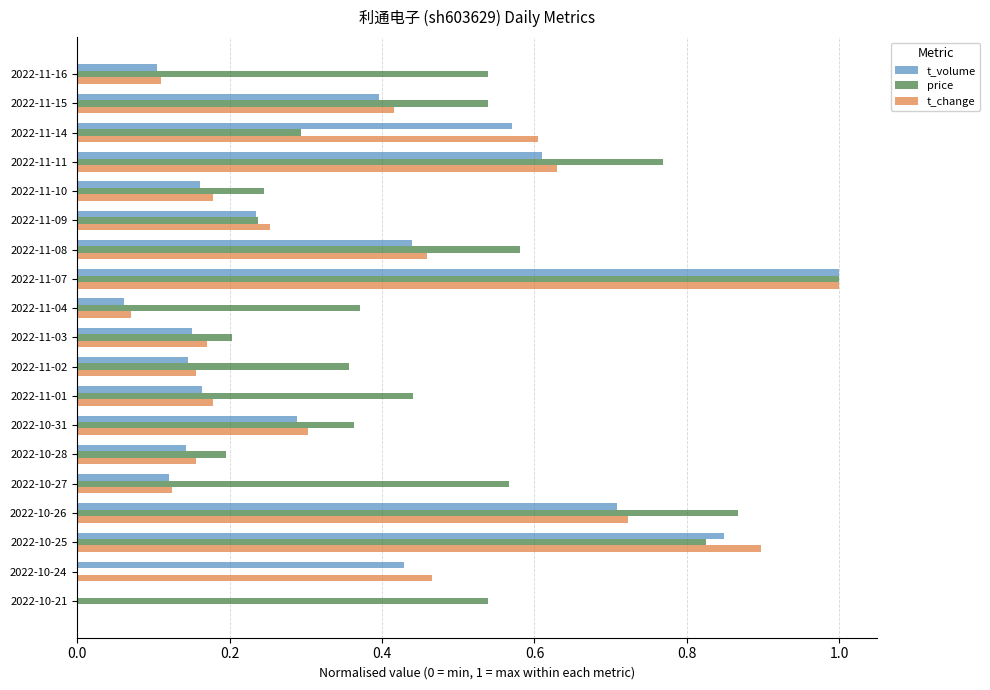

What is the sum of all price values?

8.9